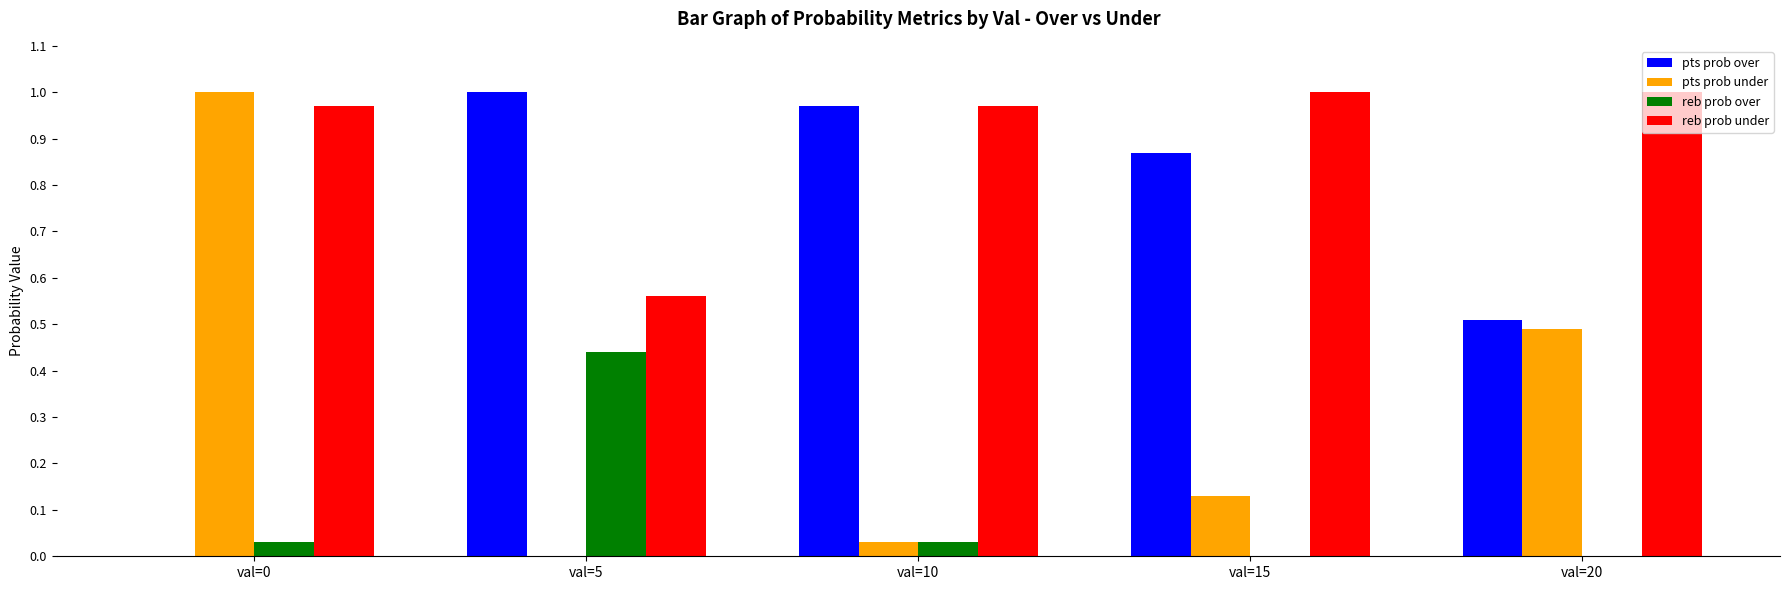

Does the chart contain stacked bars?

No